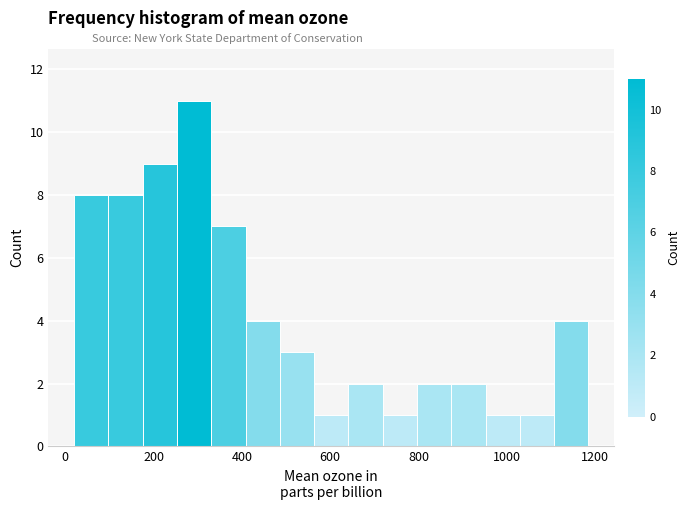

Read against the x-axis, roughly where is the centre of the tallest bar?

300